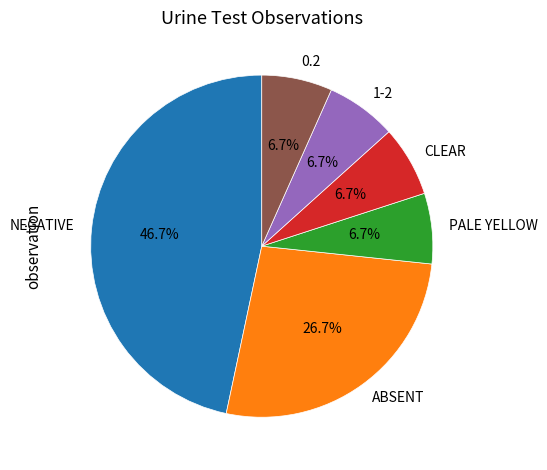

To the nearest percent, what is the combined percentage of 0.2 and NEGATIVE?

53%